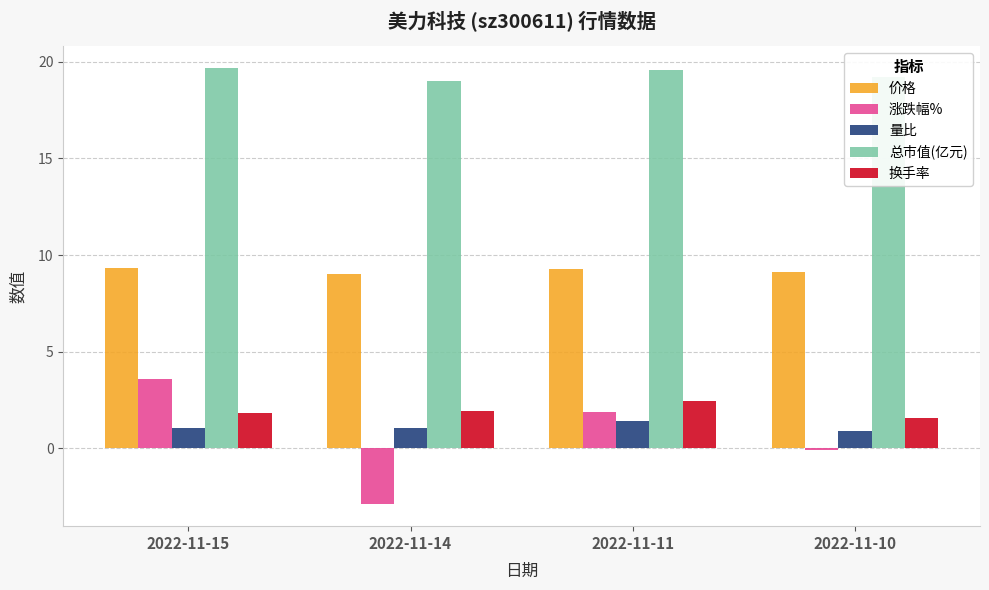

Read the 量比 value at 2022-11-14.

1.1